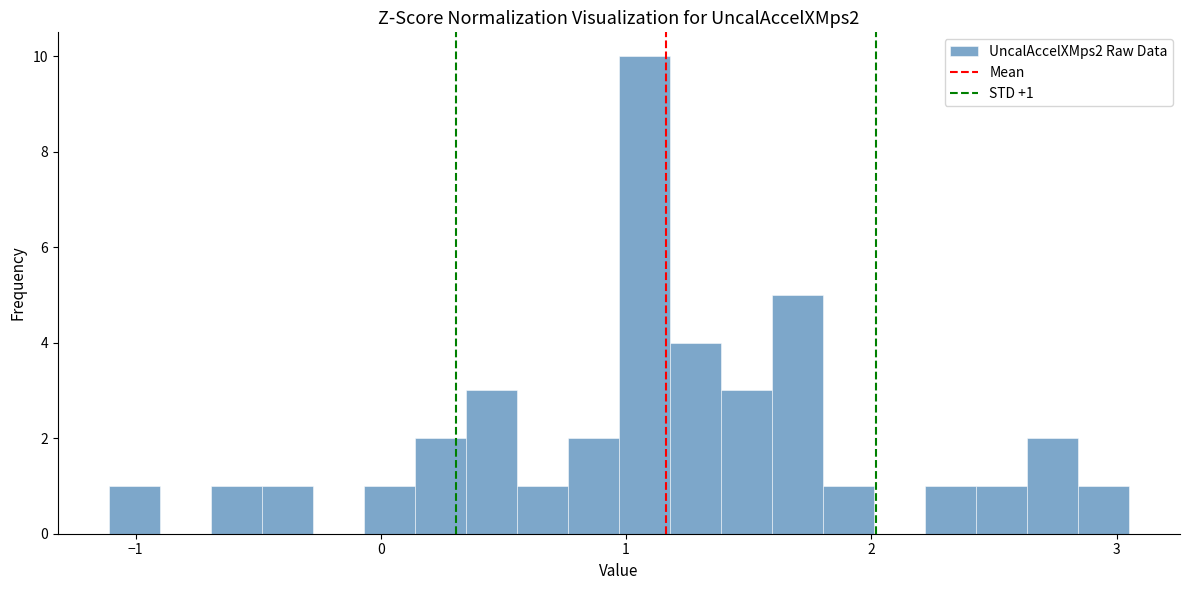

Read against the x-axis, roughly where is the centre of the tallest bar?

1.1